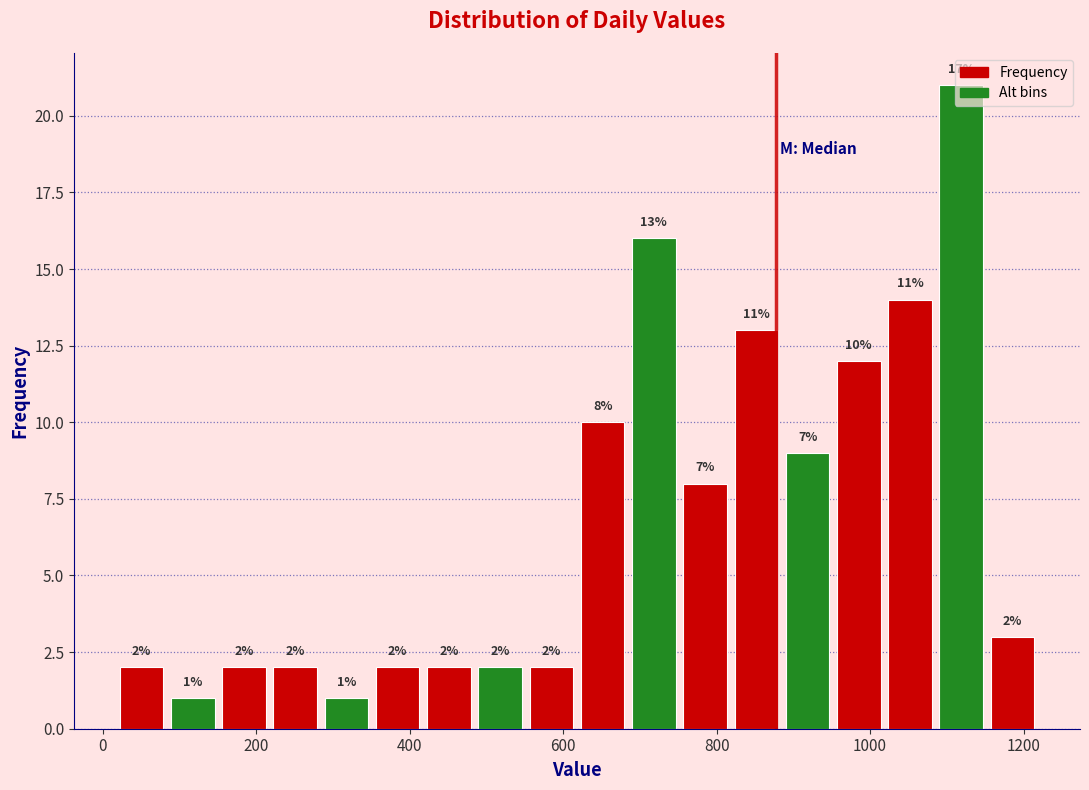

Read against the x-axis, roughly where is the centre of the tallest bar?

1120